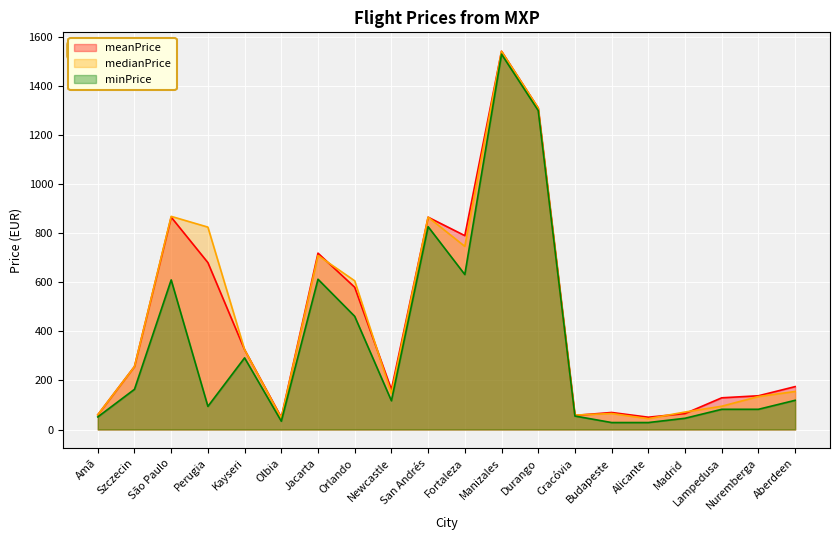

What position from the right is Madrid?

4